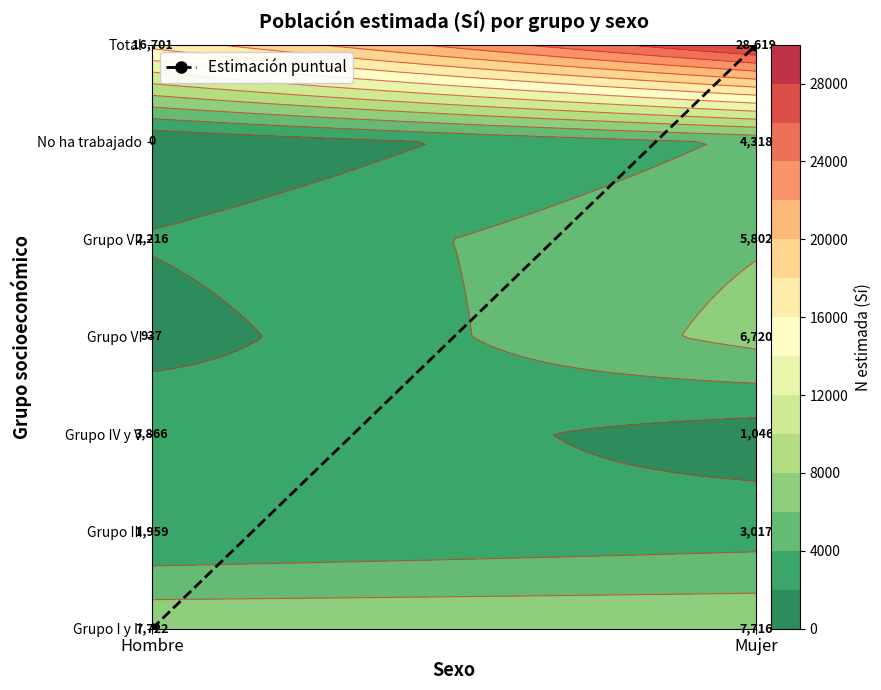

List the labels in order of value, largest first.

Mujer, Hombre